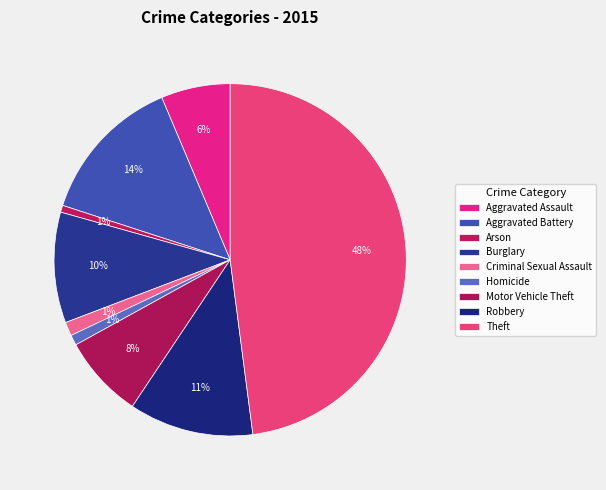

Does Aggravated Battery represent more than half of the total?

No